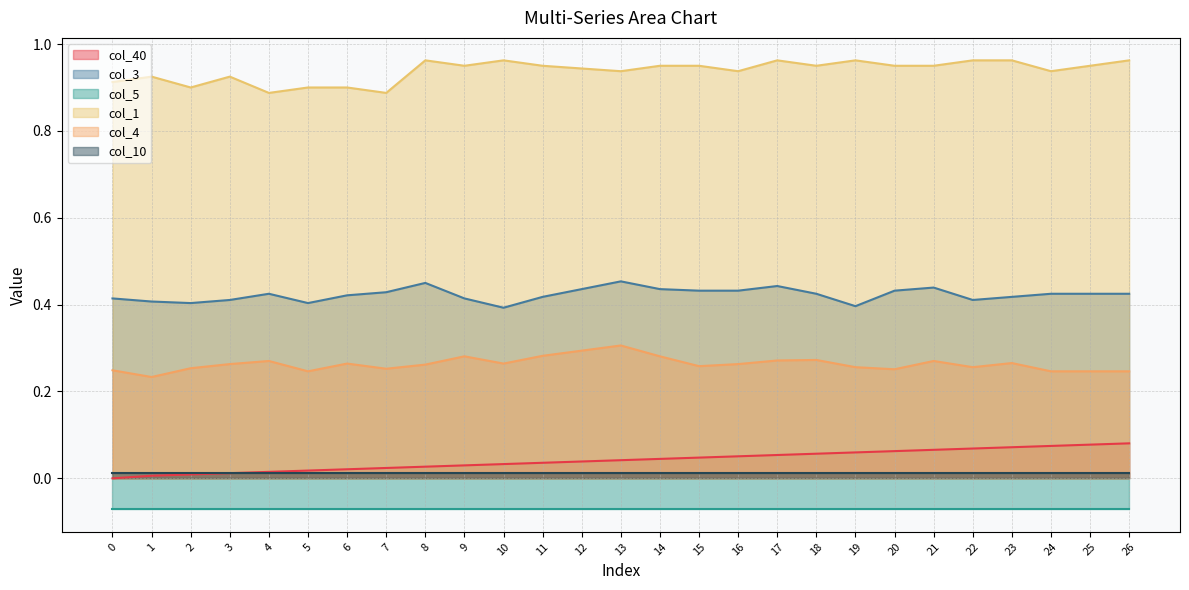

How many values in the col_40 series exceed 0?

26